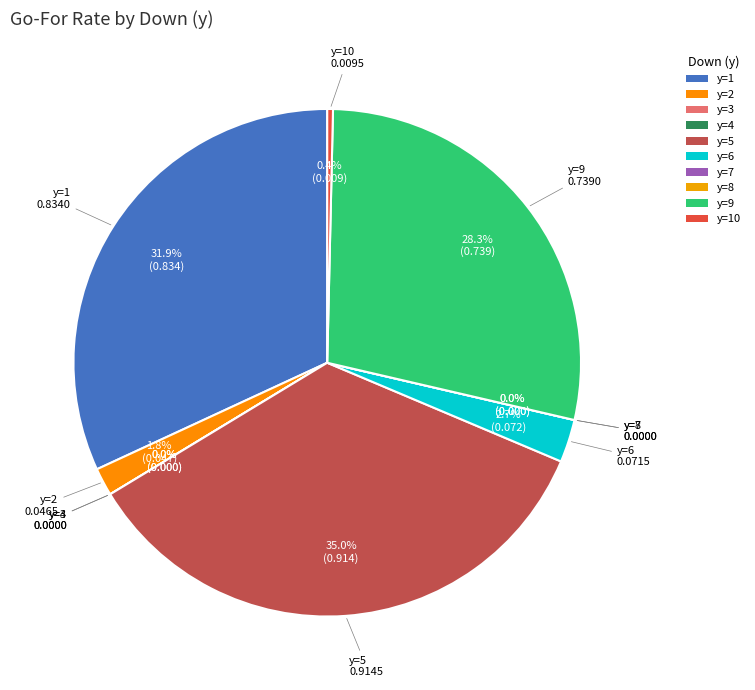

True or false: y=4 accounts for 0% of the total.

True